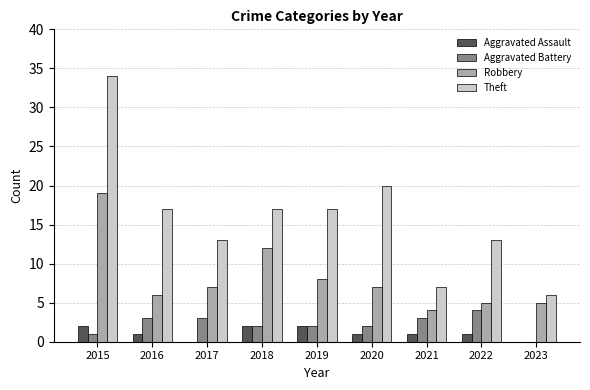

Count the Aggravated Battery values in the range 2 to 3.

6